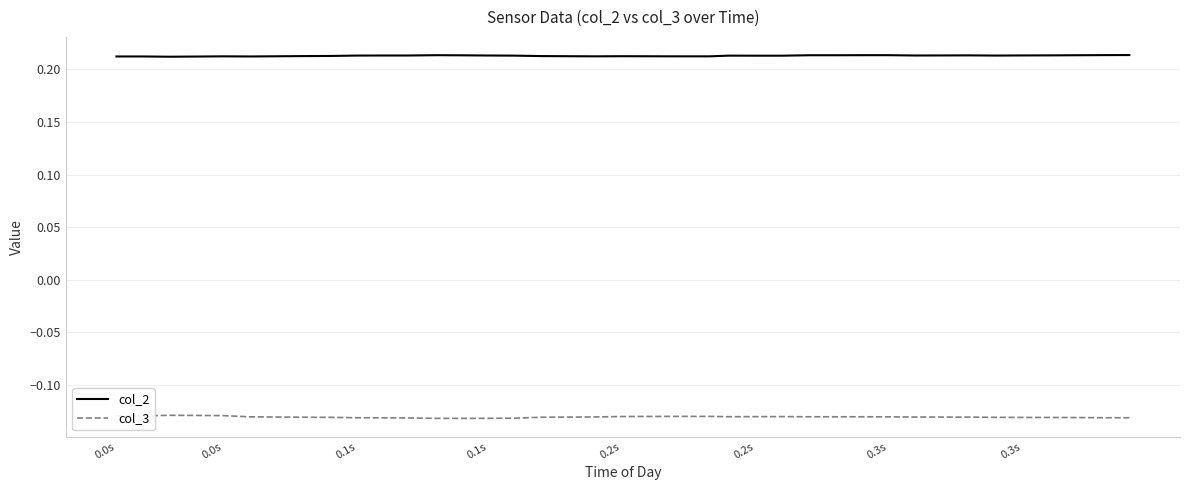

How many lines are shown in the chart?

2